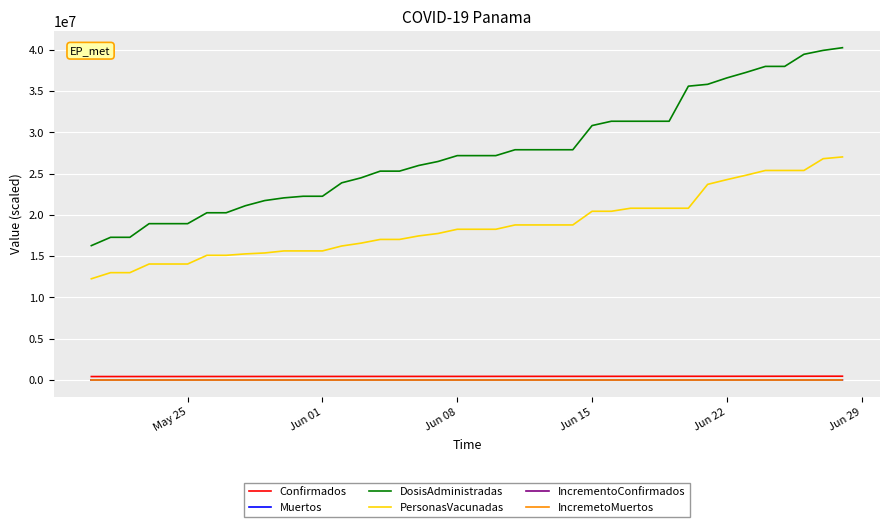

True or false: DosisAdministradas and Confirmados intersect in this chart.

False